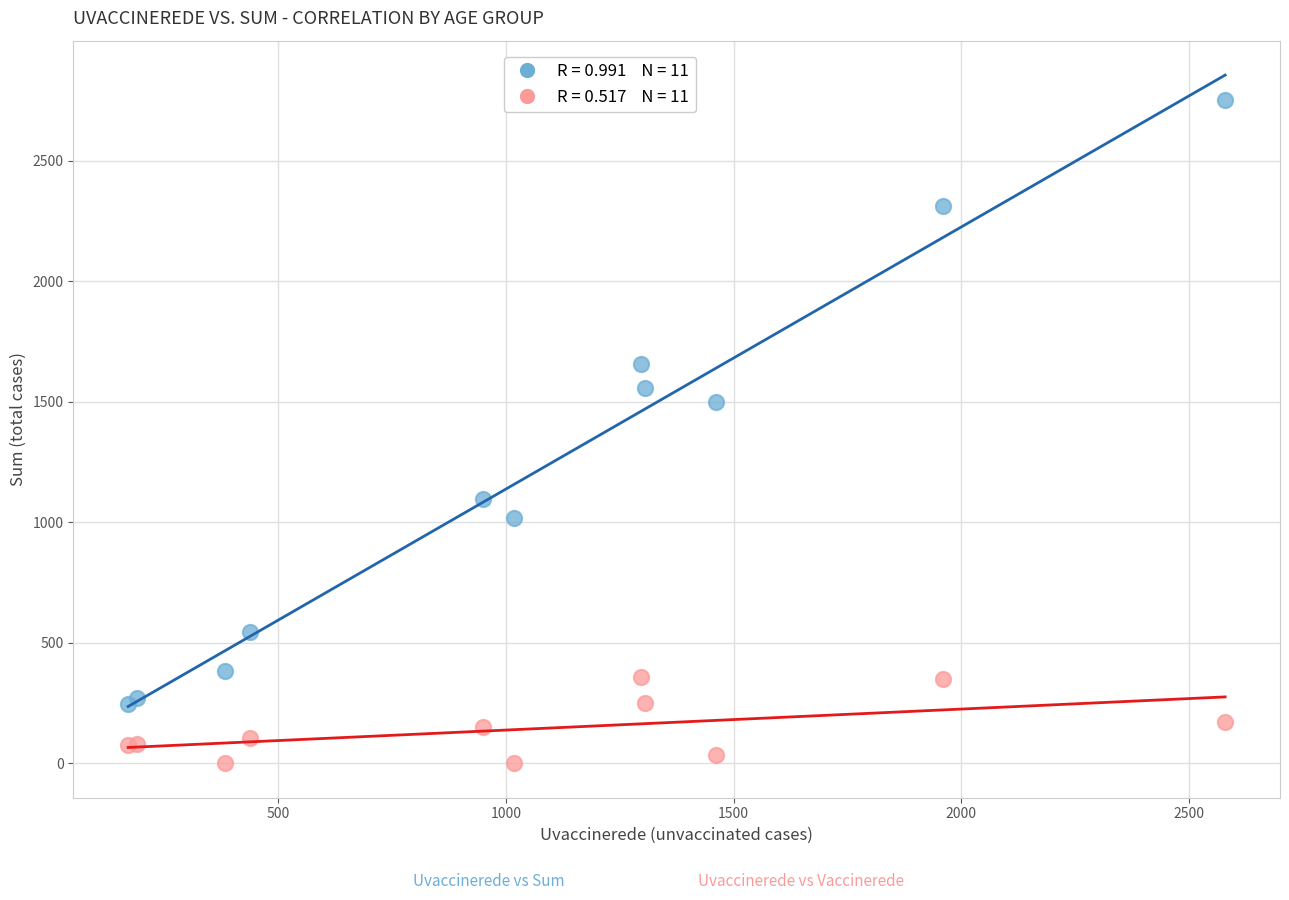

Across all series, what Y value is closest to 1376?

1498